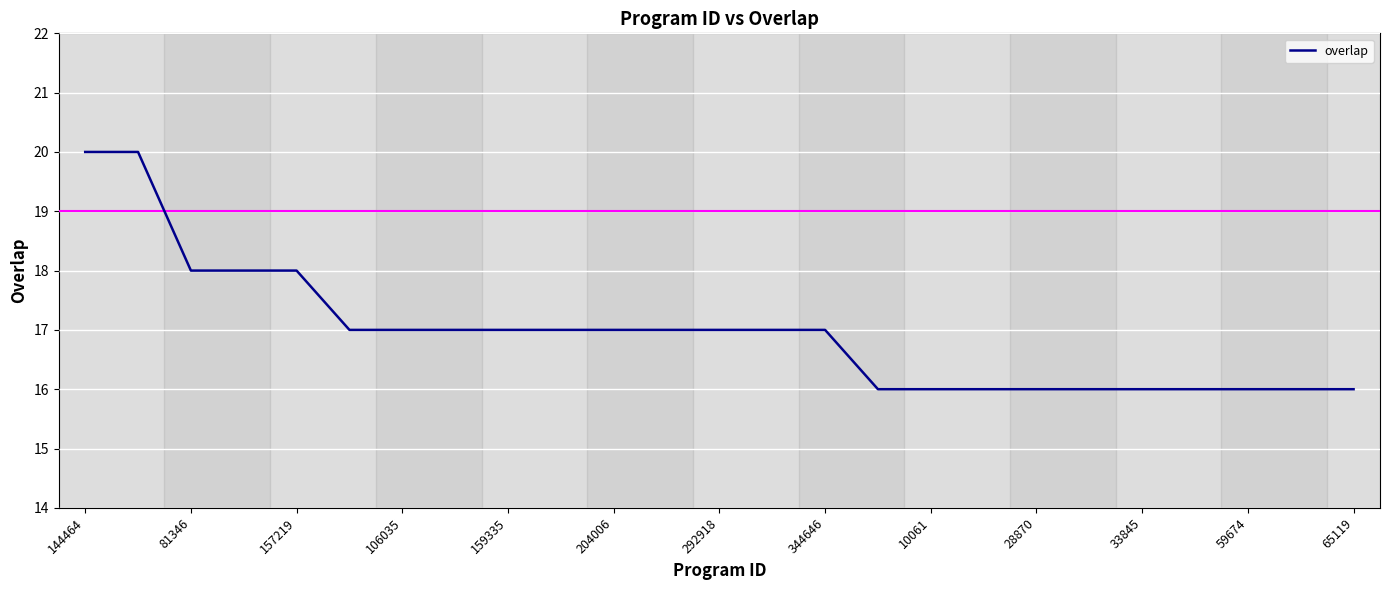

What is the smallest value displayed?

16